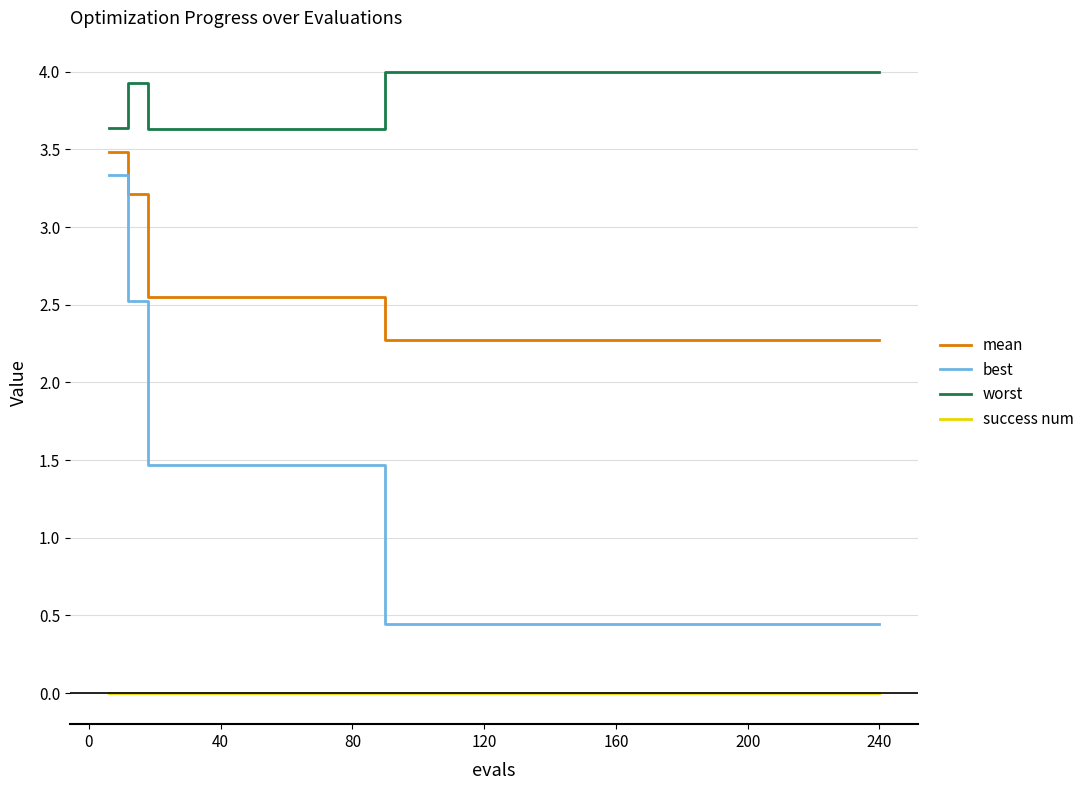

Does the chart display data point markers on the line(s)?

No